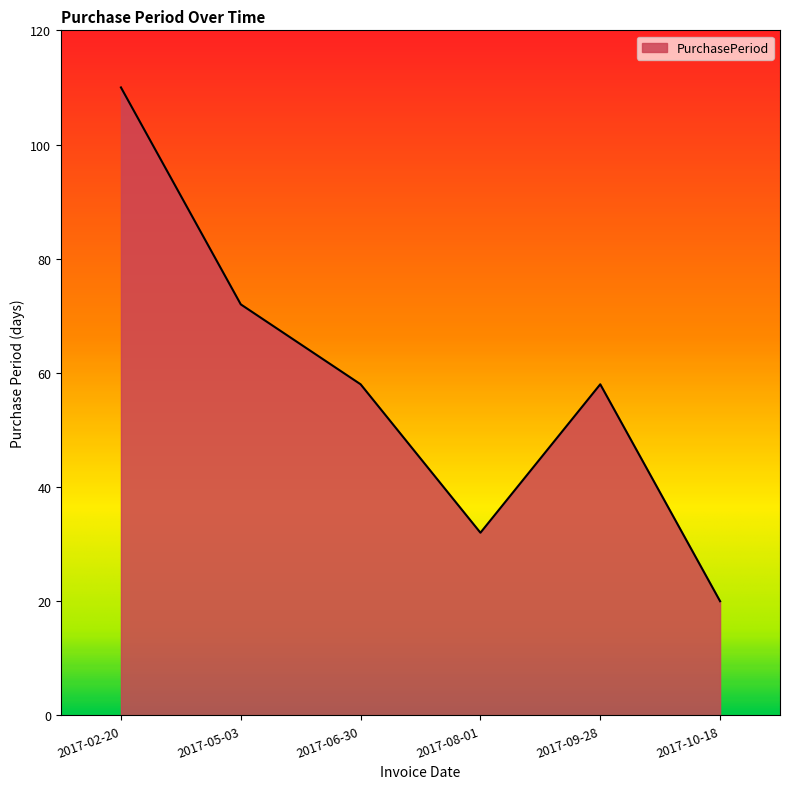

Which label corresponds to the smallest value in the chart?

2017-10-18